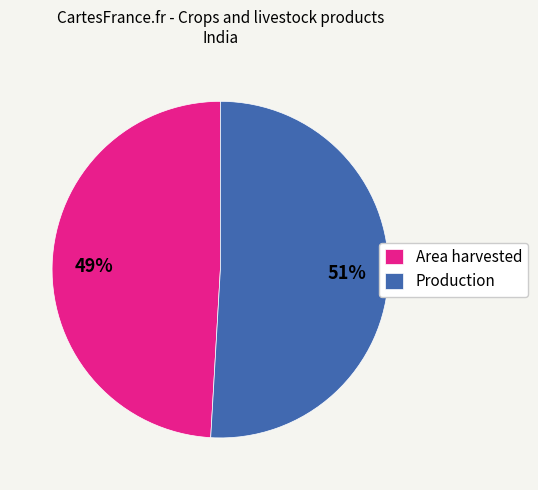

Does any single category account for the majority?

Yes